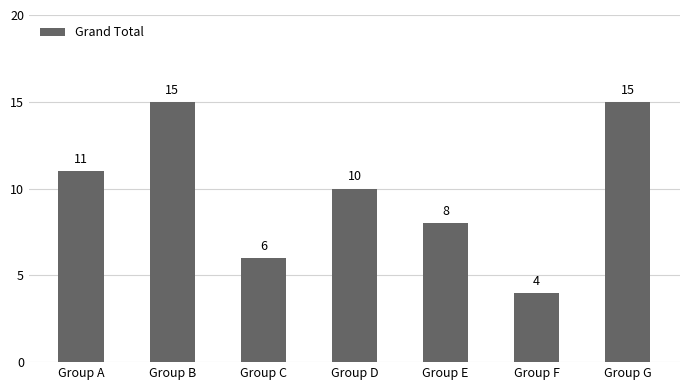

Reading right to left, transcribe all the data shown in this chart.

Group G=15	Group F=4	Group E=8	Group D=10	Group C=6	Group B=15	Group A=11